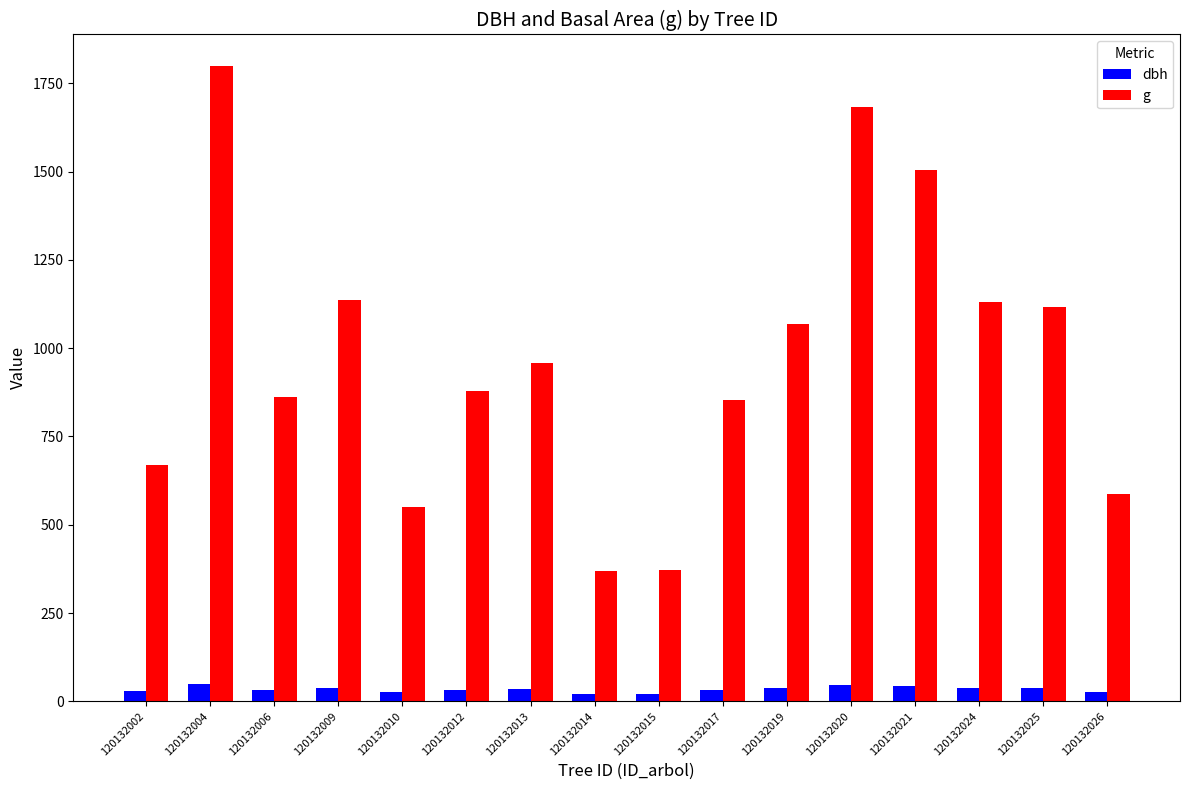

What is the value of the g bar at the 1st from the left?

669.7